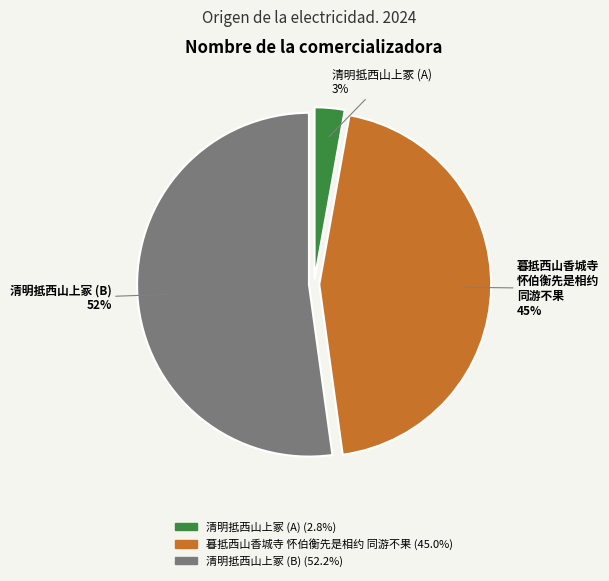

To the nearest percent, what is the average slice percentage?

33%